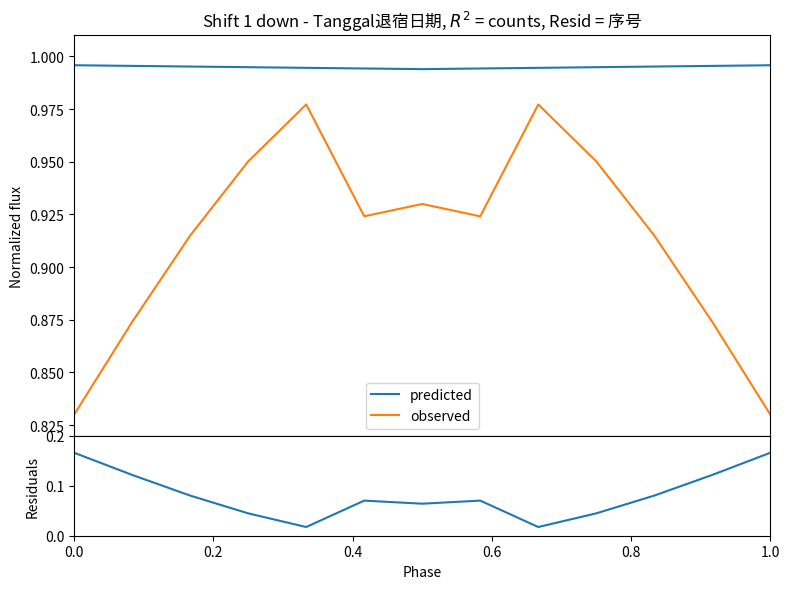

What is the sum of all residuals values?

1.1